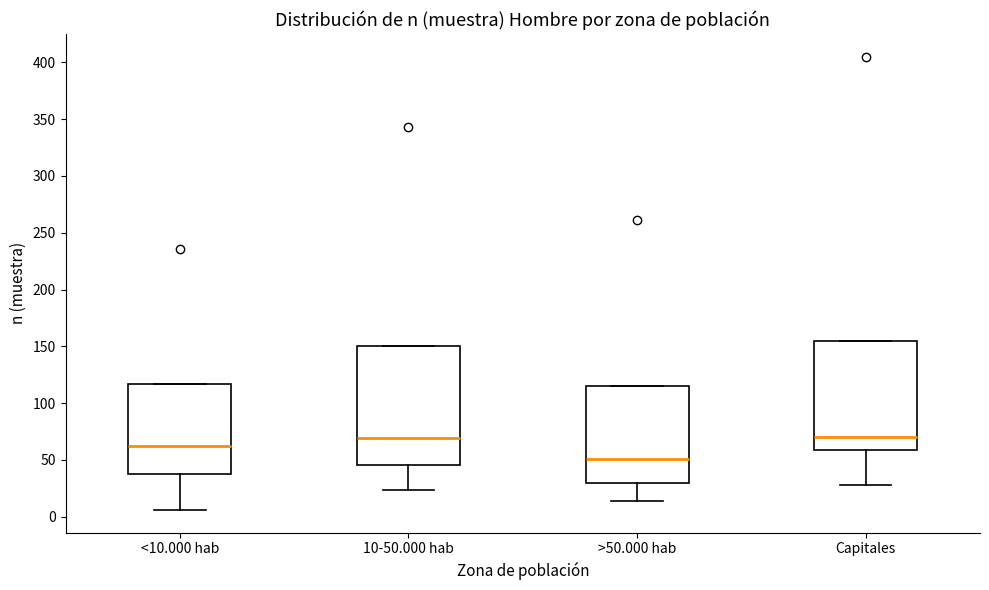

Which box is the tallest, from its lower edge to its upper edge?

10-50.000 hab